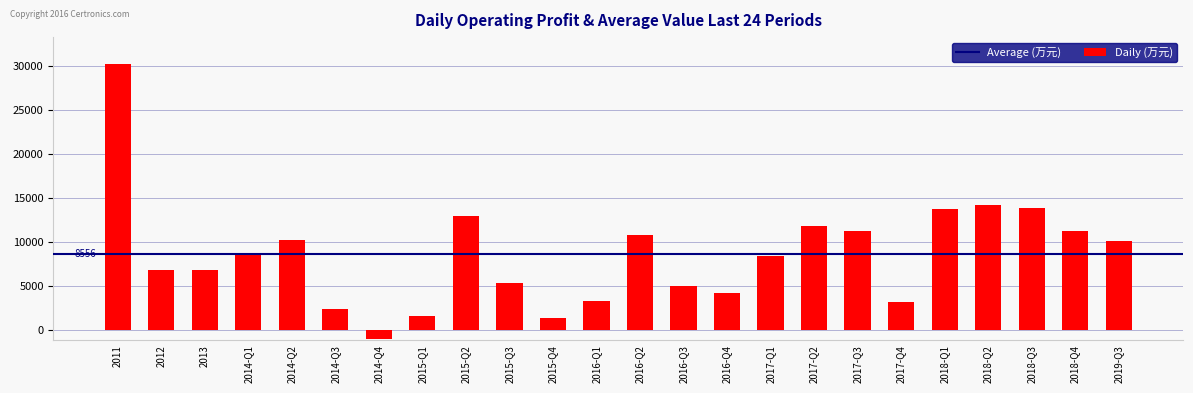

At which category does the chart reach its minimum across all series?

2014-Q4